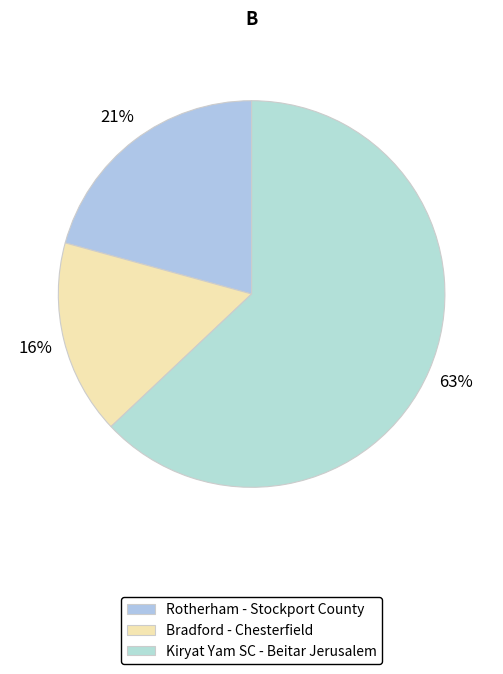

What is the ratio of the value at Kiryat Yam SC - Beitar Jerusalem to the value at Rotherham - Stockport County?

3.0